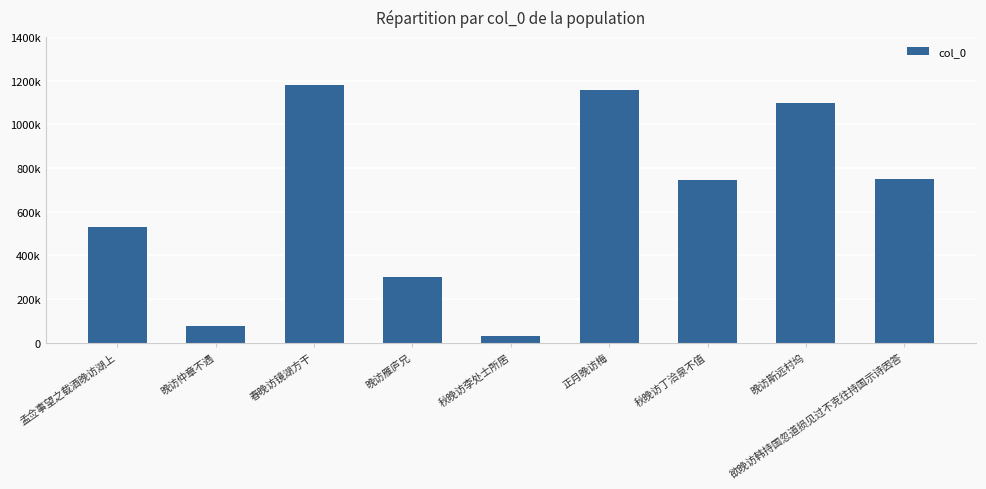

Reading right to left, transcribe all the data shown in this chart.

747226	1099208	746522	1158096	27908	299293	1180523	75461	530253